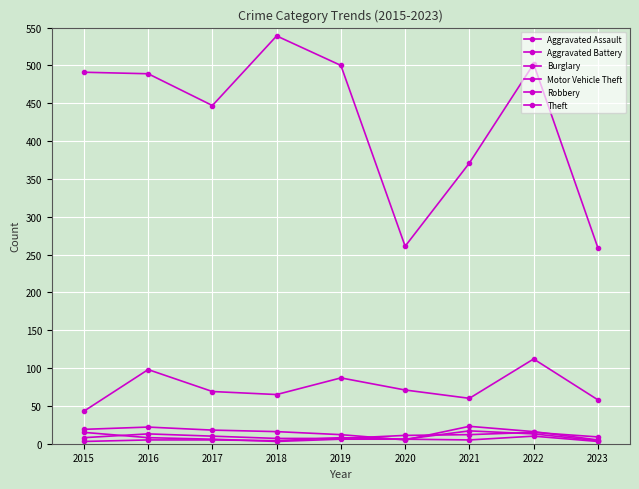

The Aggravated Battery series shows 7 at 2017. True or false?

False